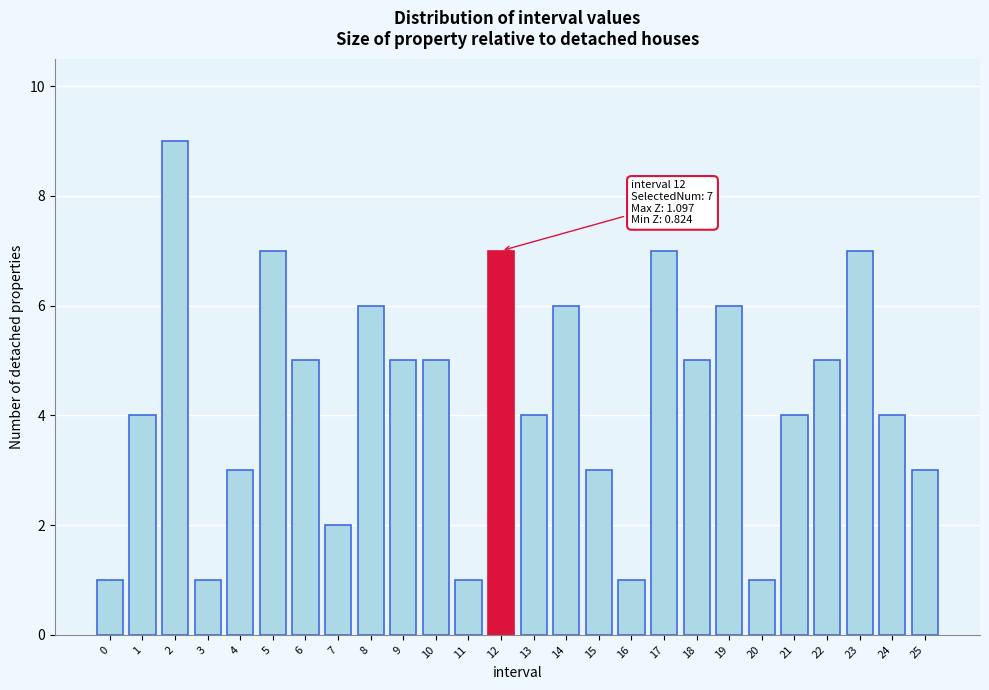

Reading left to right, list all the values displayed in this chart.

0=1	1=4	2=9	3=1	4=3	5=7	6=5	7=2	8=6	9=5	10=5	11=1	12=7	13=4	14=6	15=3	16=1	17=7	18=5	19=6	20=1	21=4	22=5	23=7	24=4	25=3